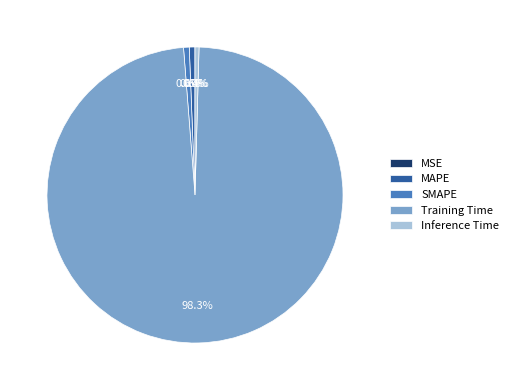

What is the largest slice in the pie chart?

Training Time